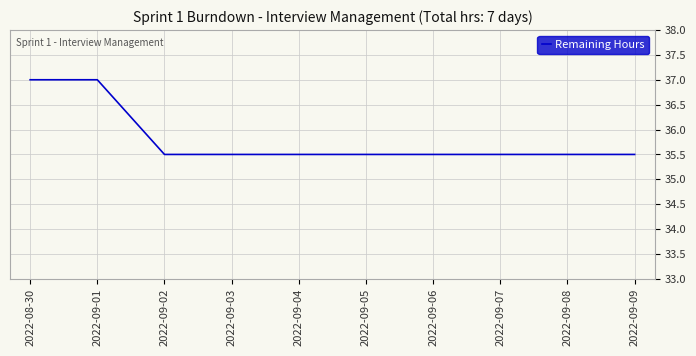

What is the sum of the values at 2022-09-07 and 2022-09-05?

71.0